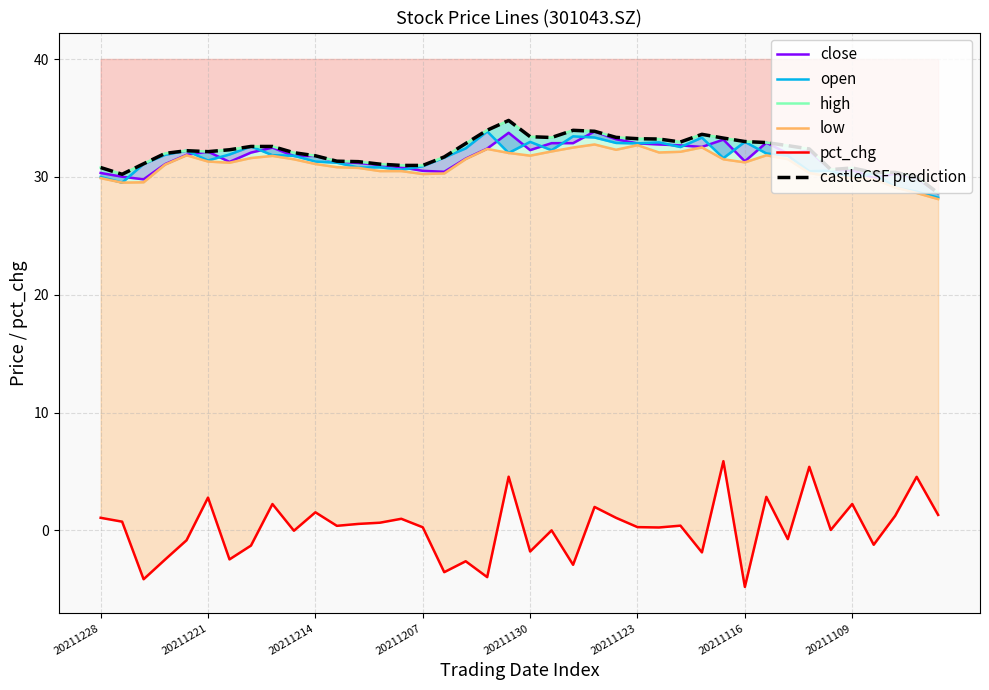

What are all the series names shown in the legend?

close, open, high, low, pct_chg, castleCSF prediction